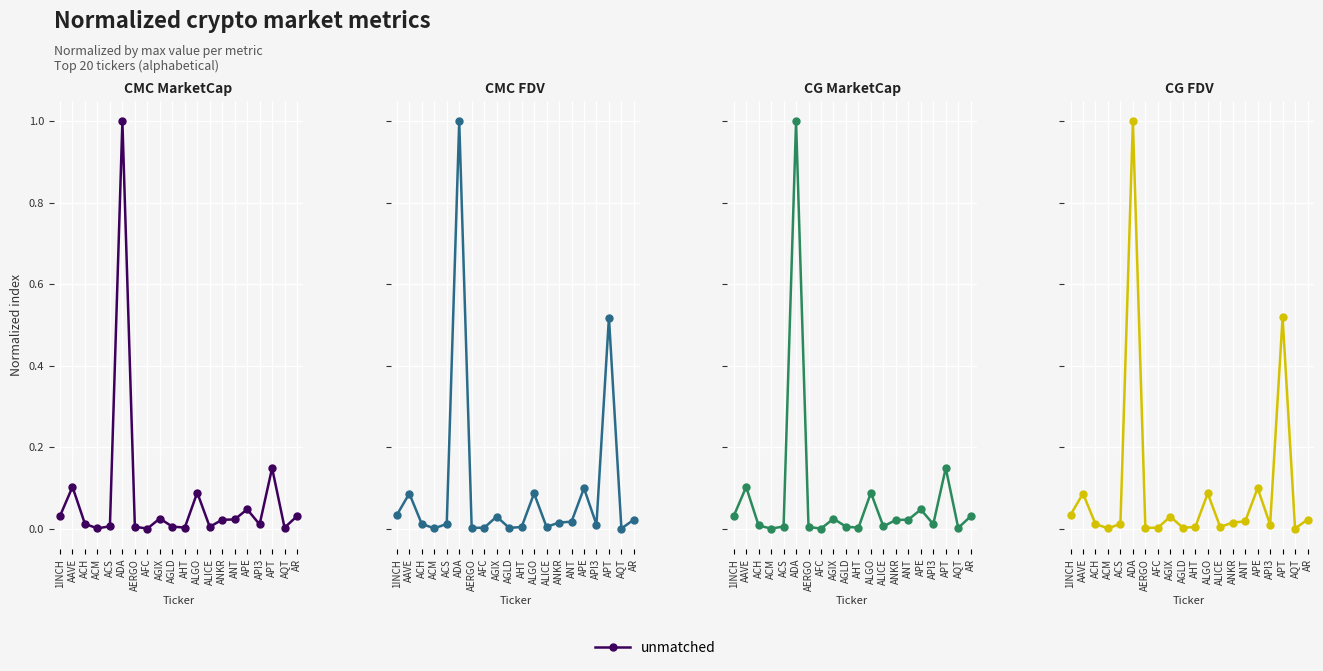

What position from the left is 1INCH?

1